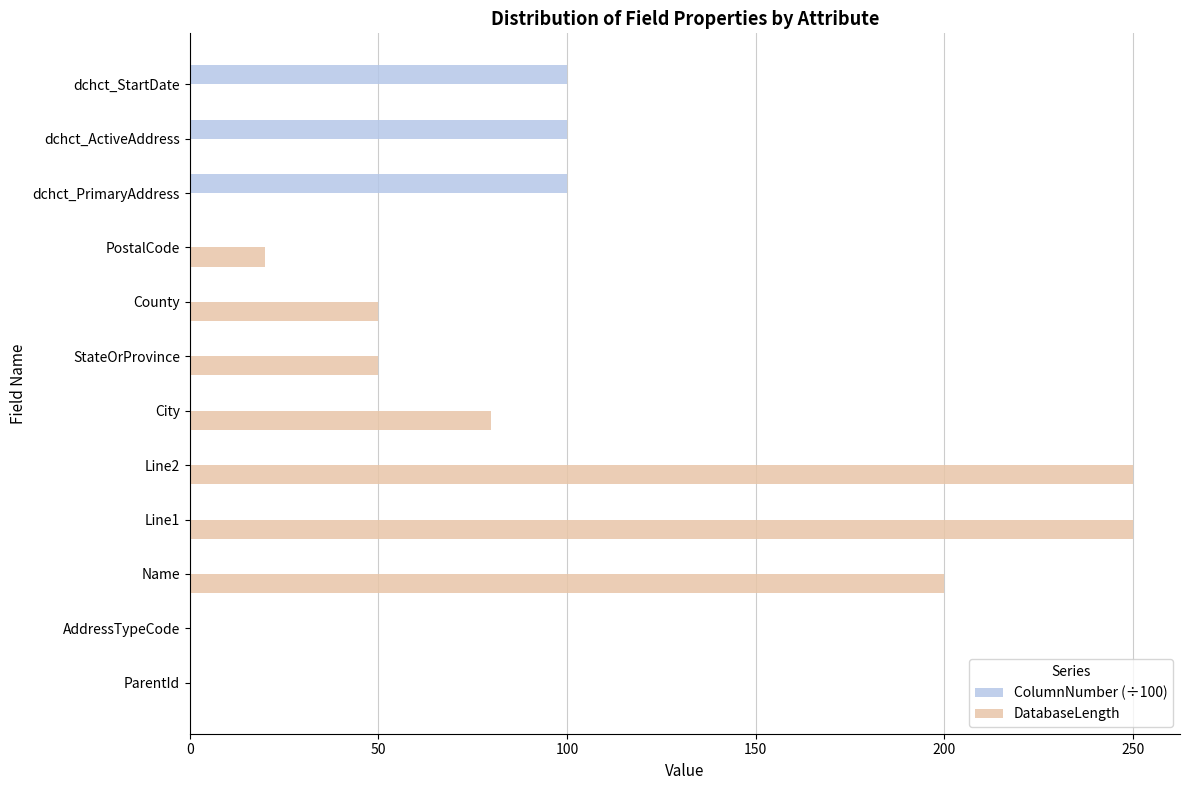

What is the sum of all DatabaseLength values?

900.0